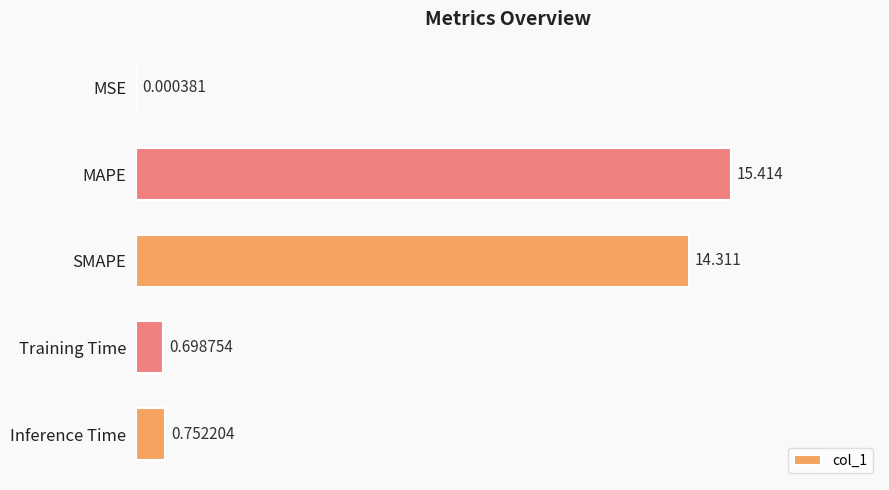

Where is the data nearest to the value 7?

Inference Time